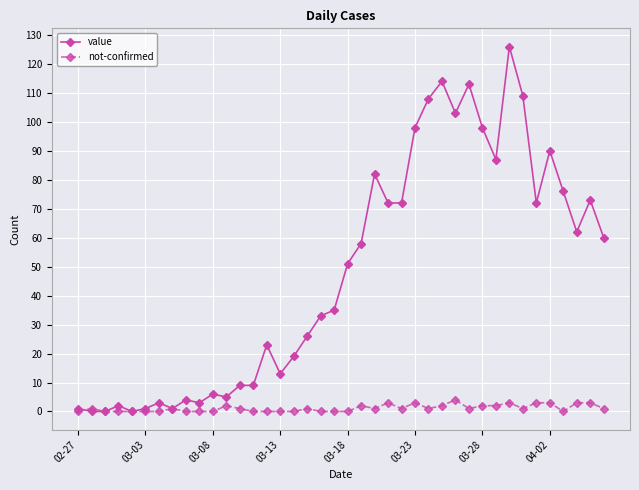

Rank the series by their maximum value, from lowest to highest.

not-confirmed, value